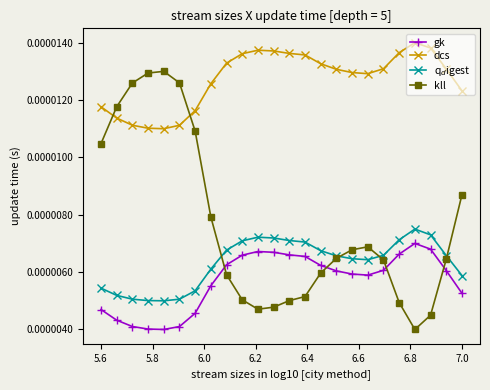

True or false: kll has more than 0 points higher than both neighbors.

True